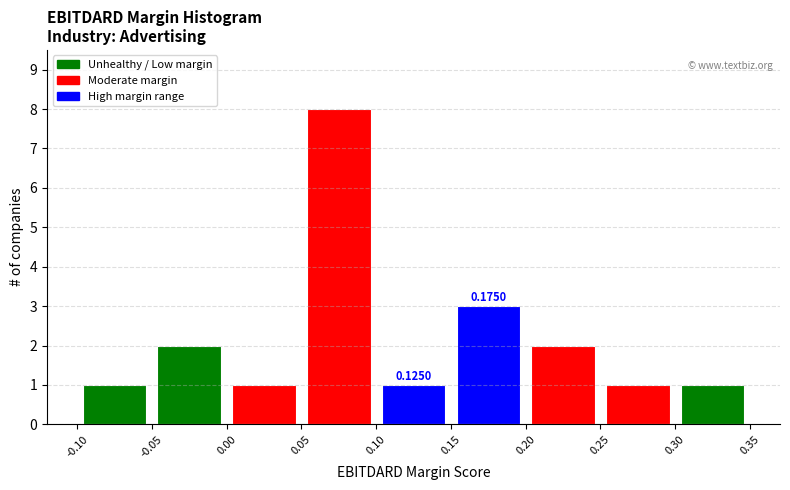

Which range on the x-axis has the tallest bar?

0.05 to 0.10